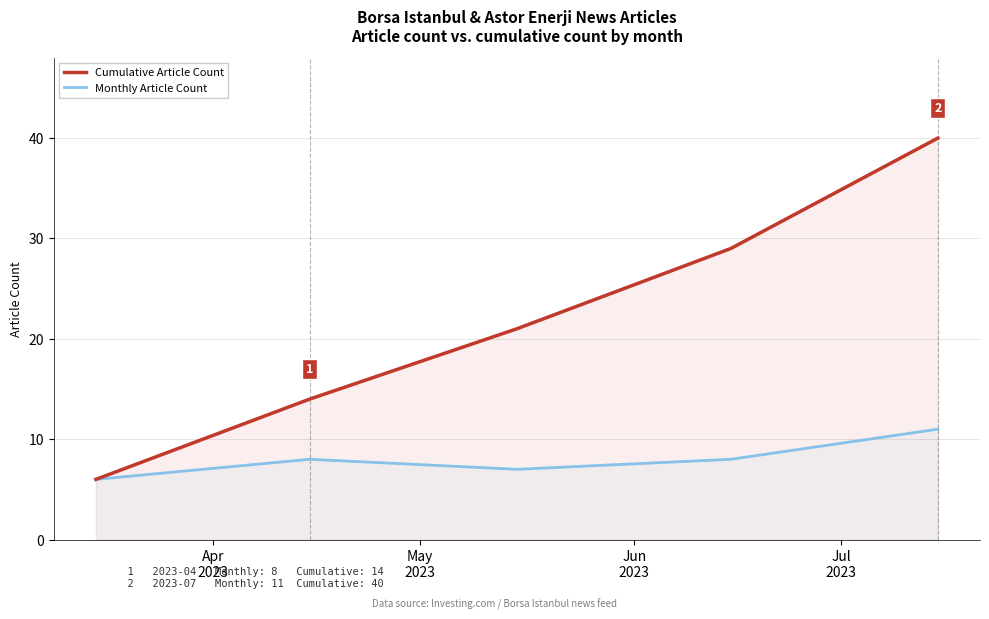

Rank the series by their average value, from highest to lowest.

Cumulative Article Count, Monthly Article Count